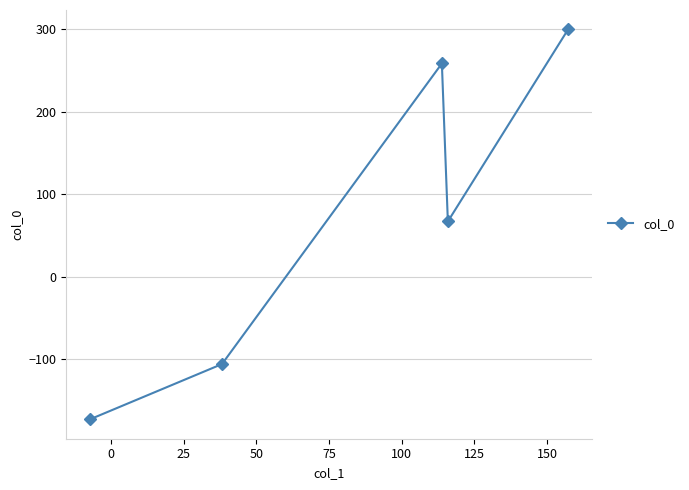

How many interior local valleys (lower than both neighbors) does the data have?

1